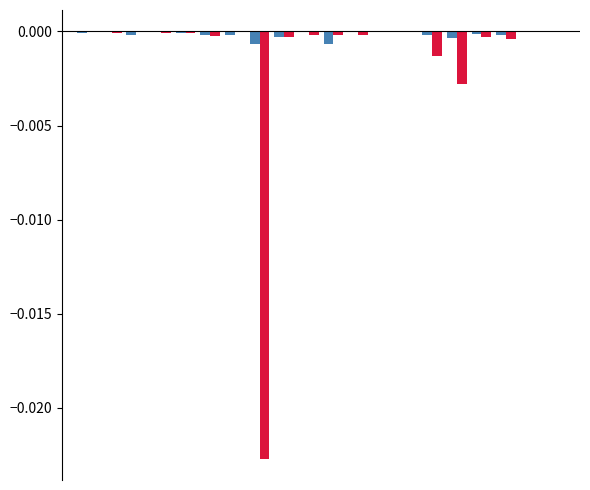

Does the chart contain stacked bars?

No